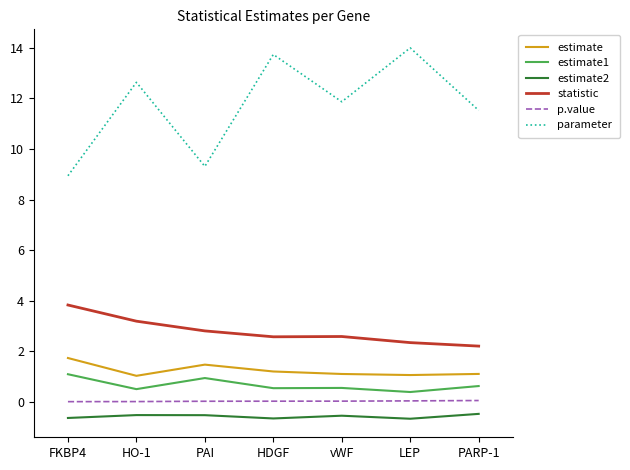

What is the highest value of the statistic series?

3.8